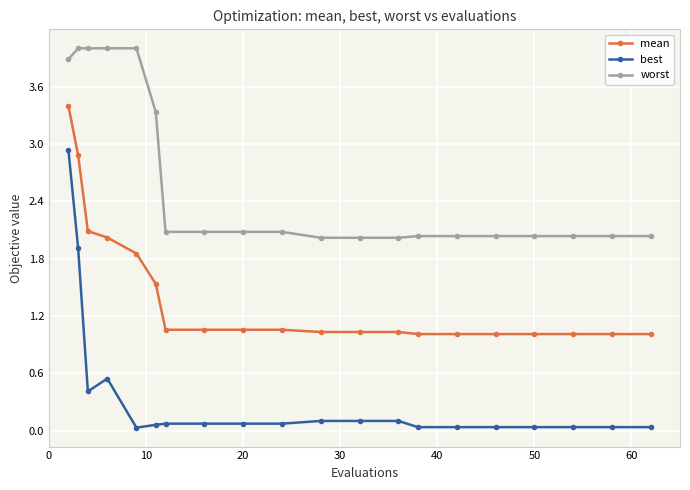

True or false: worst and best cross at least once.

False